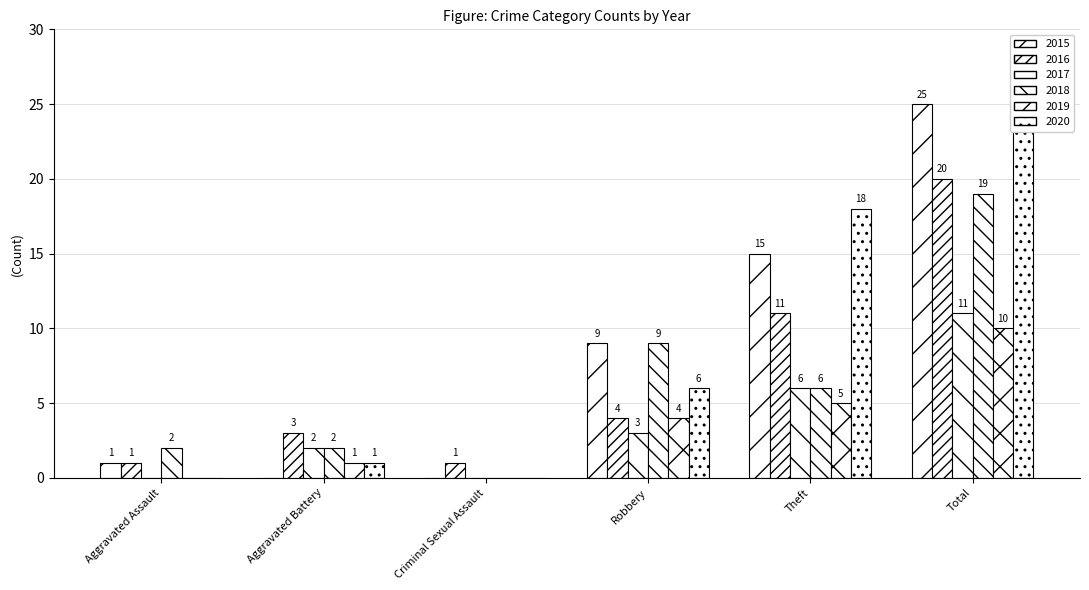

Reading right to left, transcribe all the data shown in this chart.

2015: Total=25	Theft=15	Robbery=9	Criminal Sexual Assault=0	Aggravated Battery=0	Aggravated Assault=1
2016: Total=20	Theft=11	Robbery=4	Criminal Sexual Assault=1	Aggravated Battery=3	Aggravated Assault=1
2017: Total=11	Theft=6	Robbery=3	Criminal Sexual Assault=0	Aggravated Battery=2	Aggravated Assault=0
2018: Total=19	Theft=6	Robbery=9	Criminal Sexual Assault=0	Aggravated Battery=2	Aggravated Assault=2
2019: Total=10	Theft=5	Robbery=4	Criminal Sexual Assault=0	Aggravated Battery=1	Aggravated Assault=0
2020: Total=25	Theft=18	Robbery=6	Criminal Sexual Assault=0	Aggravated Battery=1	Aggravated Assault=0